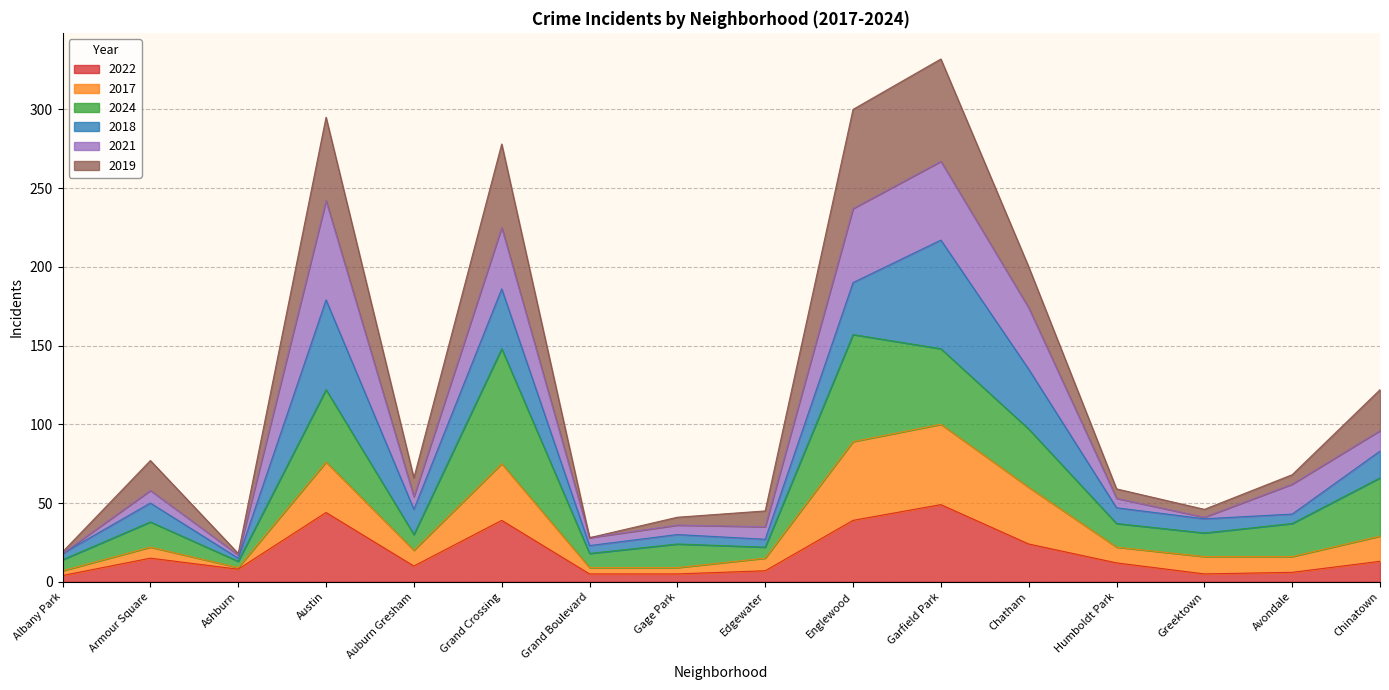

What are all the series names shown in the legend?

2022, 2017, 2024, 2018, 2021, 2019